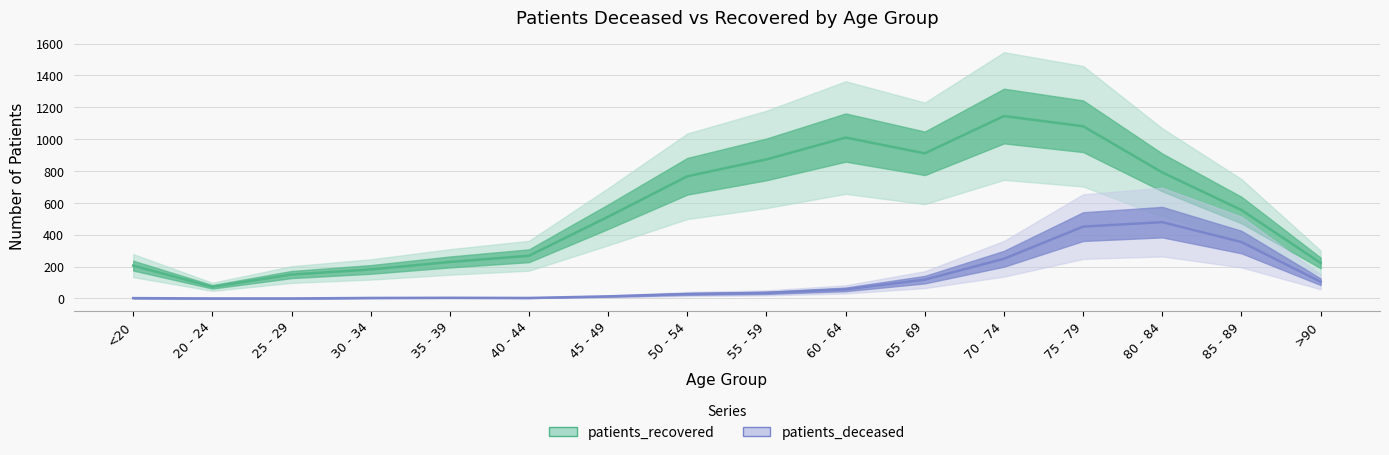

Rank the series by their maximum value, from lowest to highest.

patients_deceased, patients_recovered